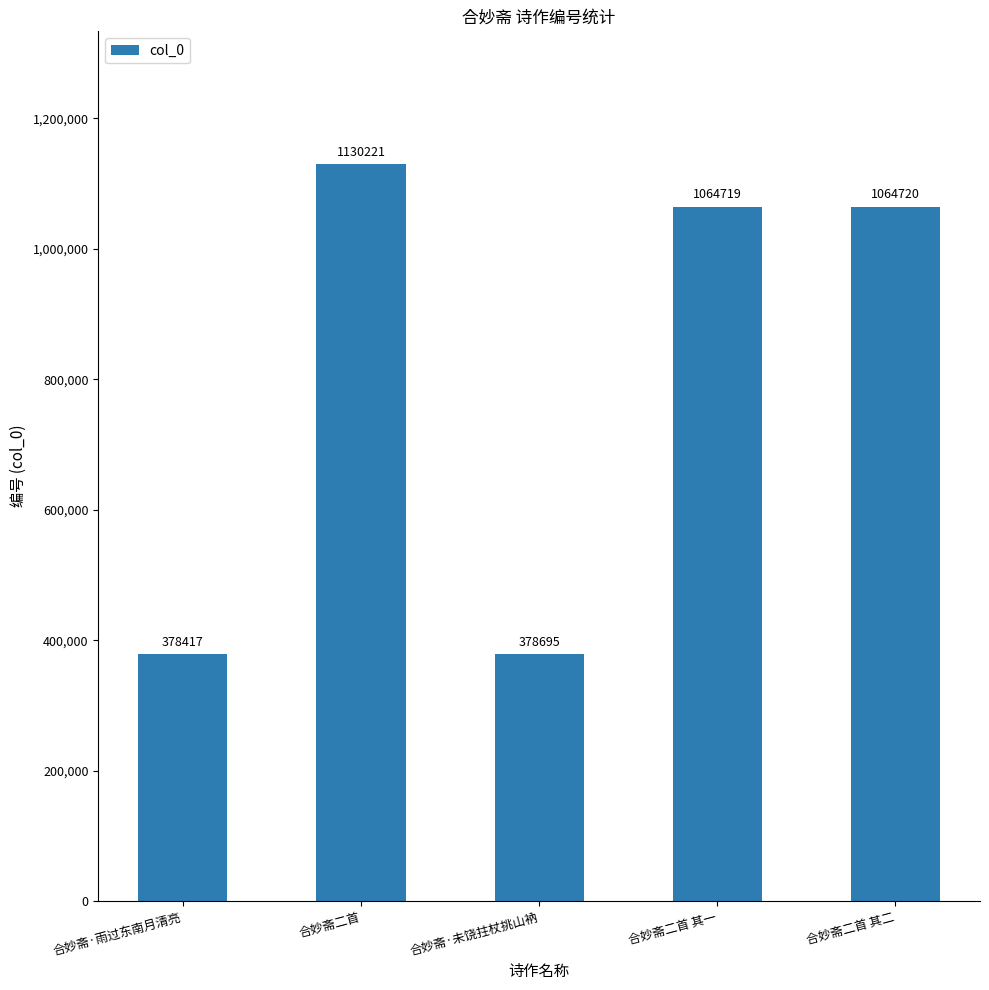

True or false: the data shows 399136 at 合妙斋二首 其一.

False